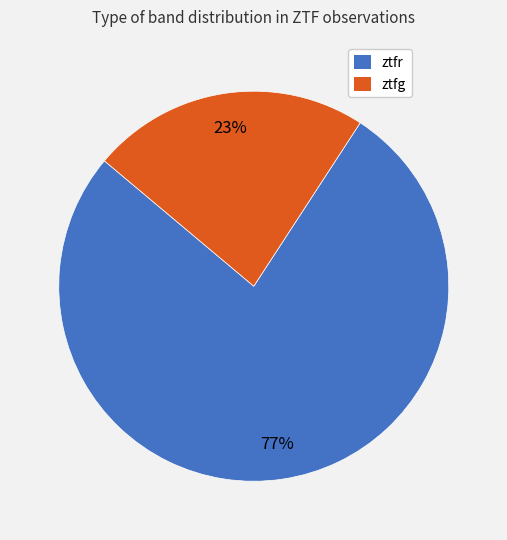

To the nearest percent, what is the combined percentage of ztfr and ztfg?

100%